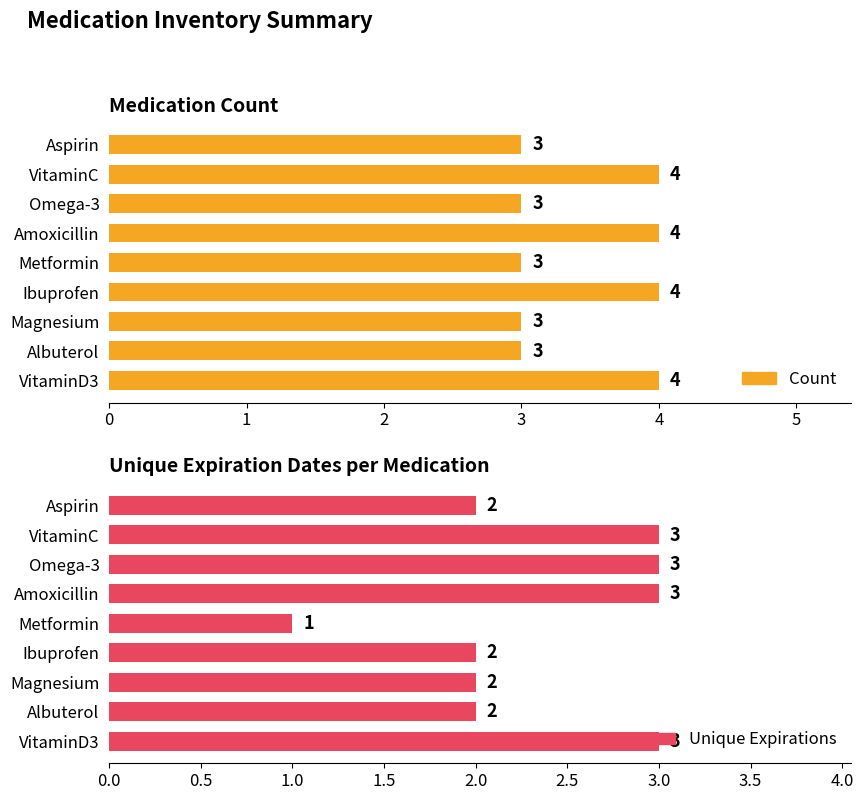

What is the value of the Unique Expirations bar at the 6th from the left?

3